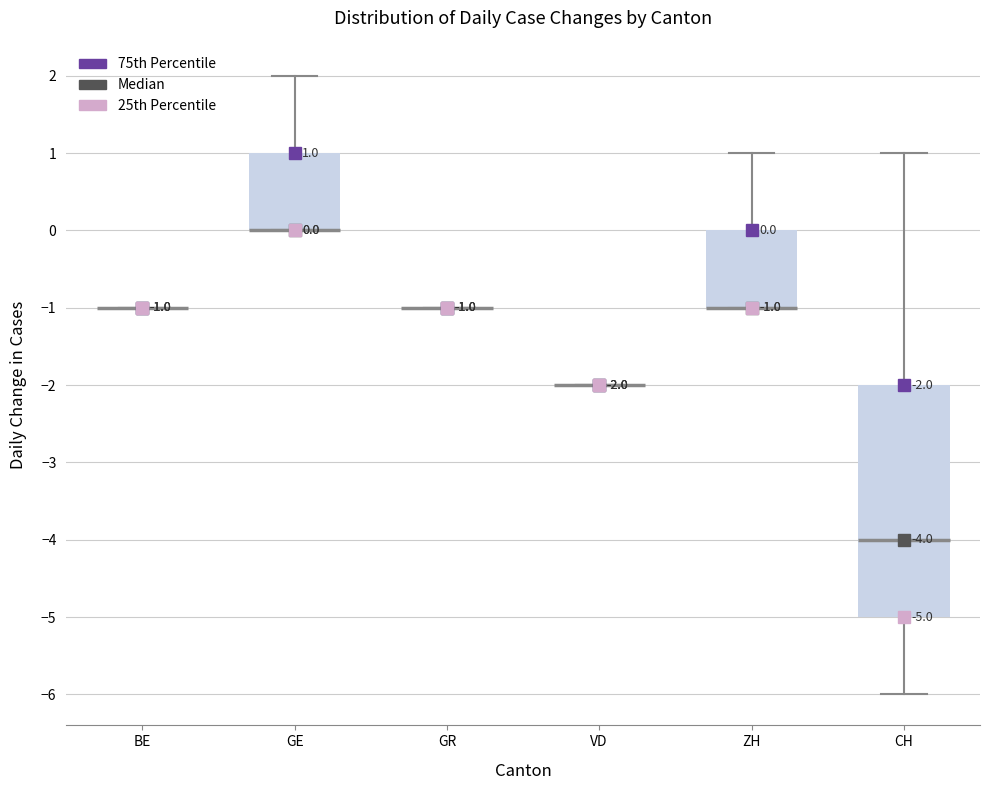

Which box is the tallest, from its lower edge to its upper edge?

CH